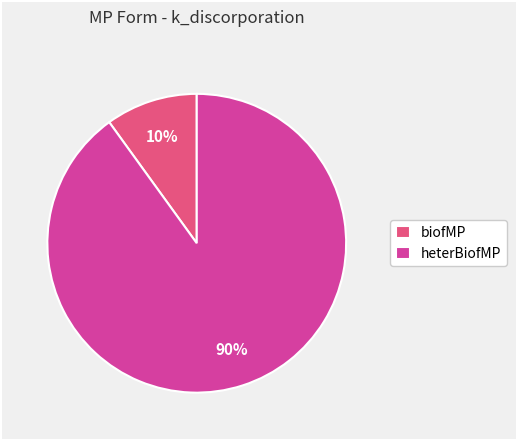

To the nearest percent, what is the difference between the biofMP and heterBiofMP slice percentages?

80%